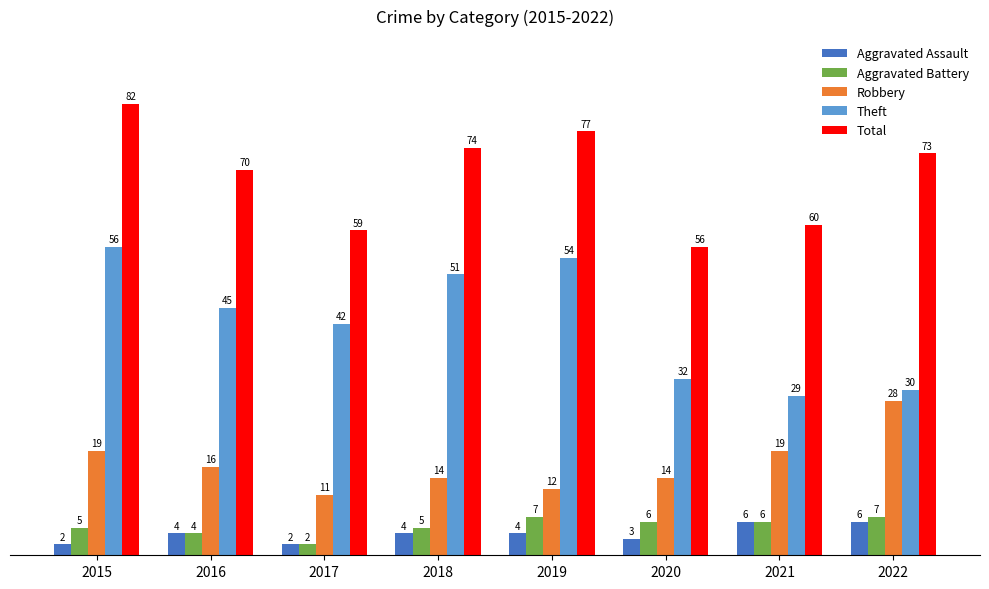

Rank the series by their maximum value, from highest to lowest.

Total, Theft, Robbery, Aggravated Battery, Aggravated Assault